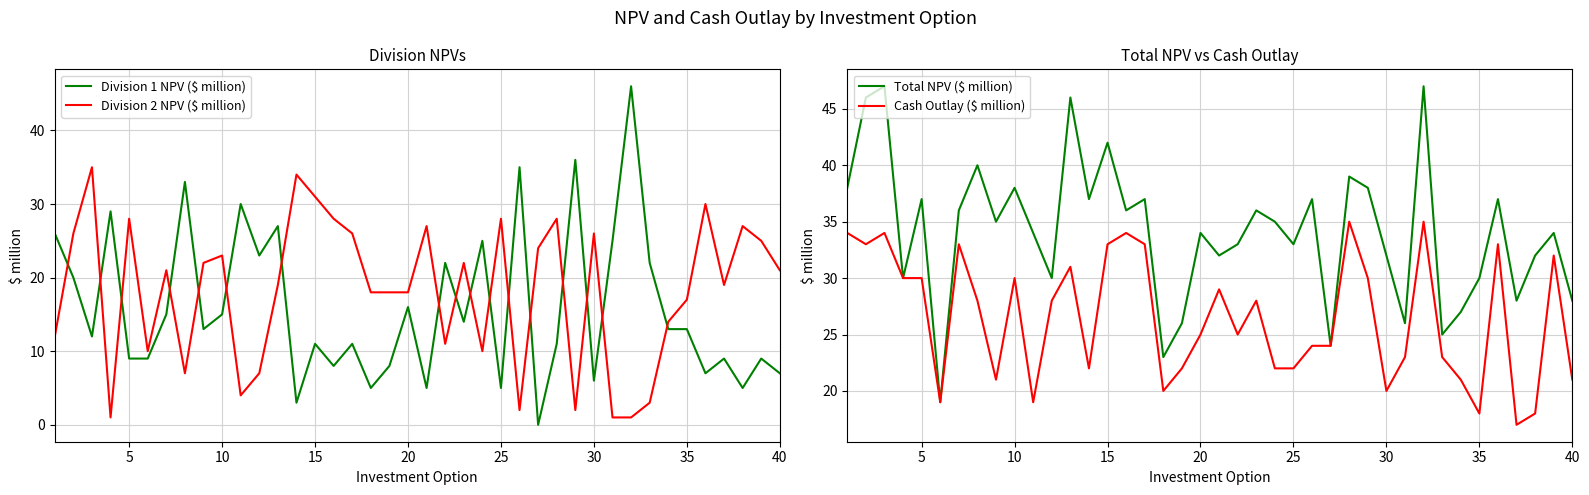

What is the average value of the Total NPV ($ million) series?

34